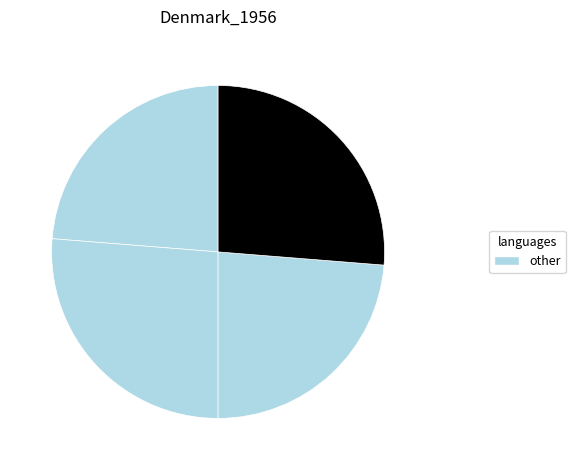

How many slices are in this pie chart?

4